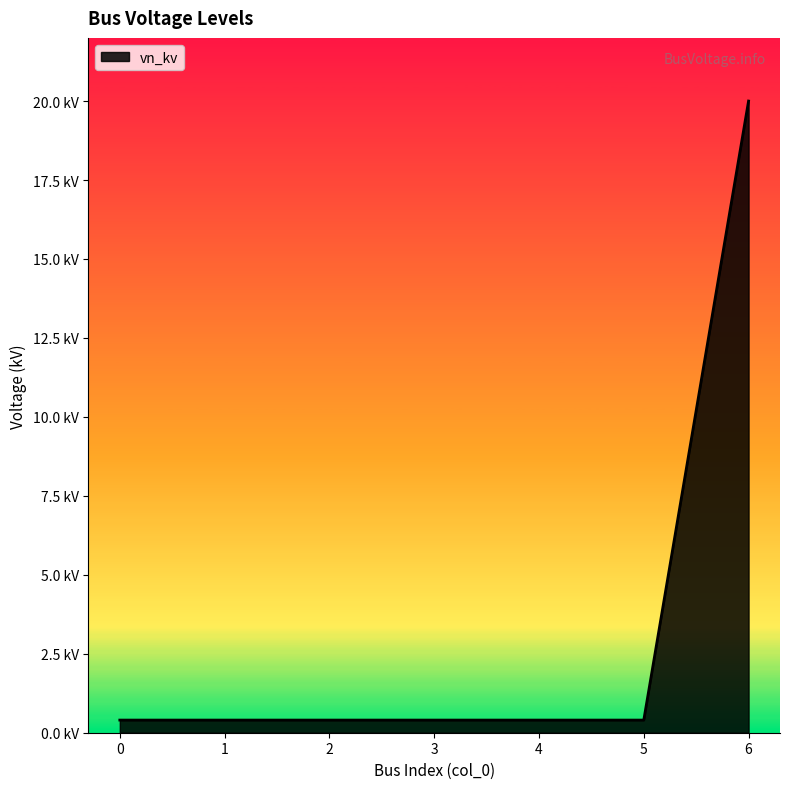

True or false: the data shows 0.3 at 1.

False